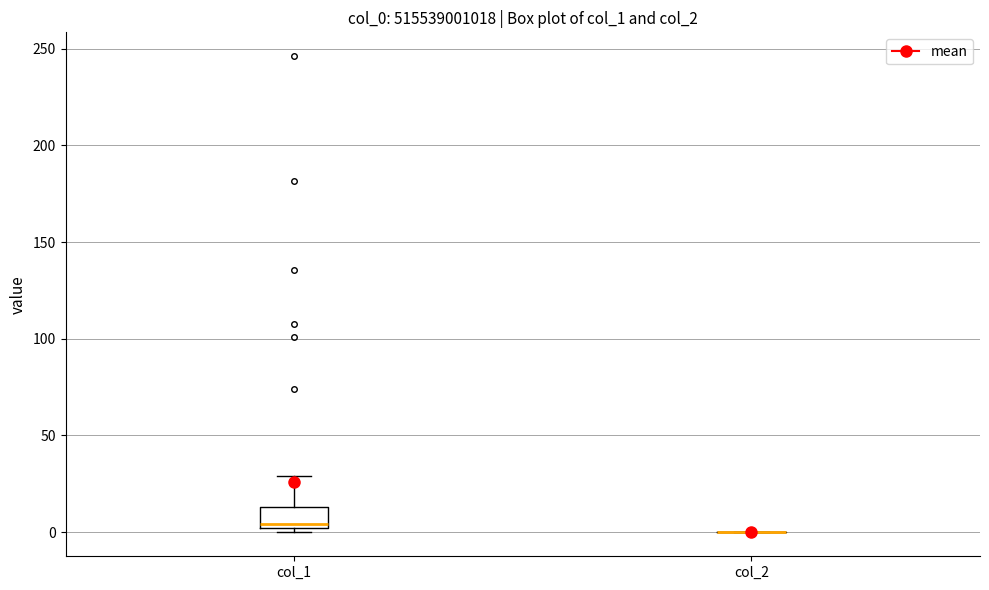

Comparing the boxes themselves (not the whiskers), which one is the tallest?

col_1